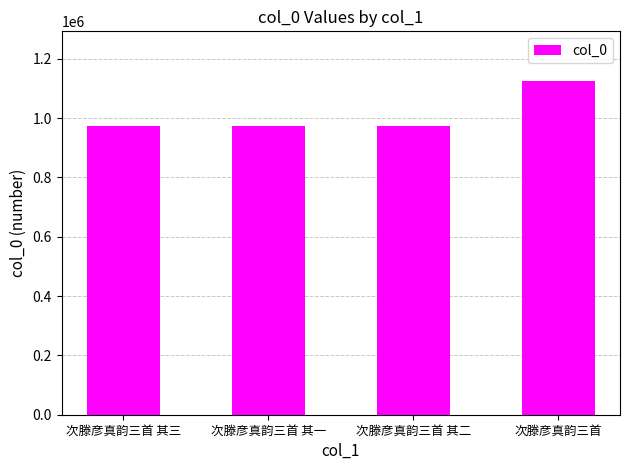

What is the difference between the values at 次滕彦真韵三首 其二 and 次滕彦真韵三首 其三?

1